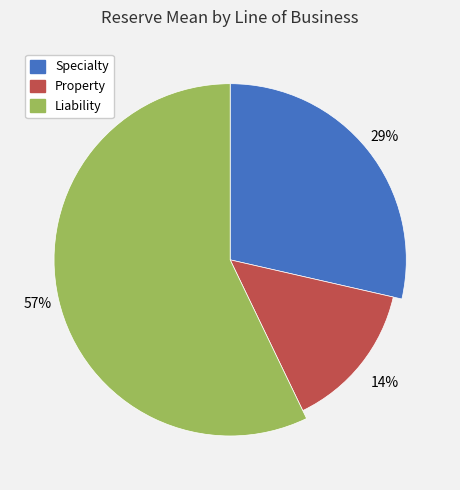

Which slice represents more than half of the pie?

Liability